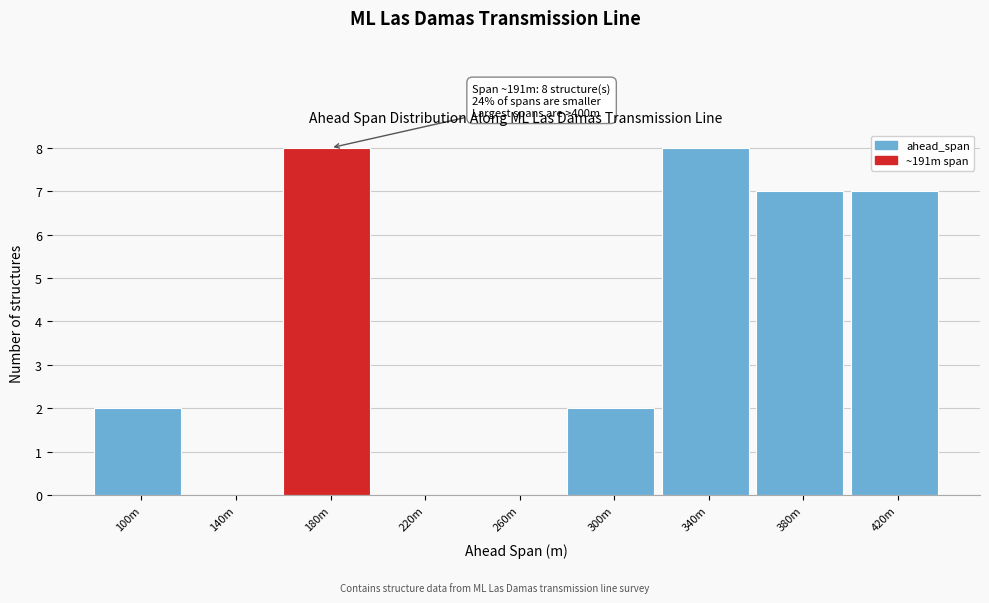

Reading left to right, what are all the values shown in this chart?

100m=2	140m=0	180m=8	220m=0	260m=0	300m=2	340m=8	380m=7	420m=7